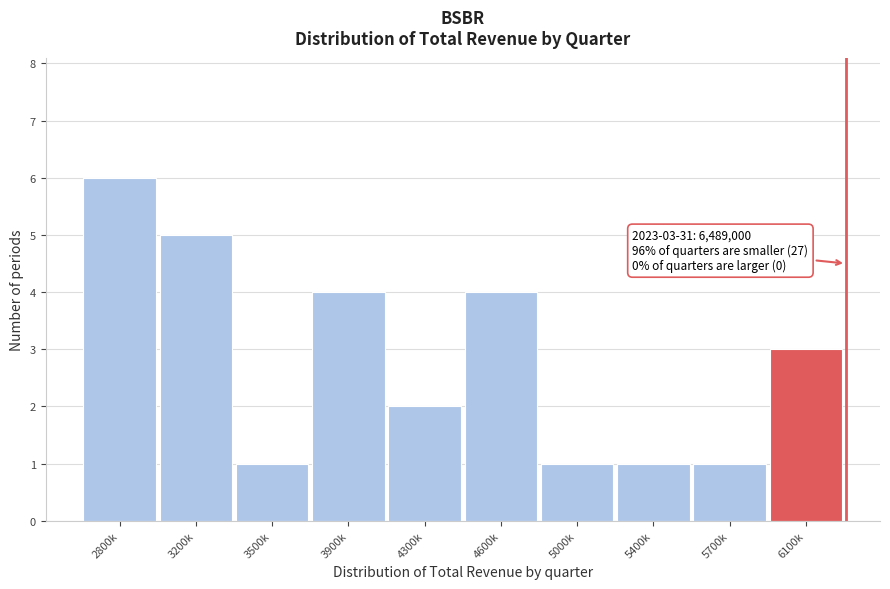

Reading right to left, transcribe all the data shown in this chart.

6100k=3	5700k=1	5400k=1	5000k=1	4600k=4	4300k=2	3900k=4	3500k=1	3200k=5	2800k=6